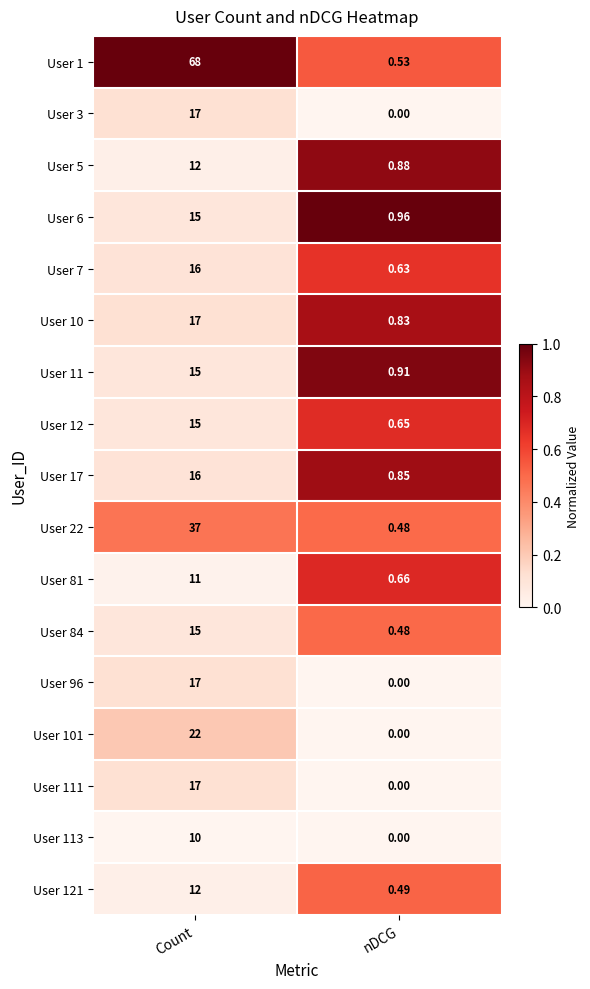

Is the value of User 12 at nDCG greater than the value of User 1 at Count?

No